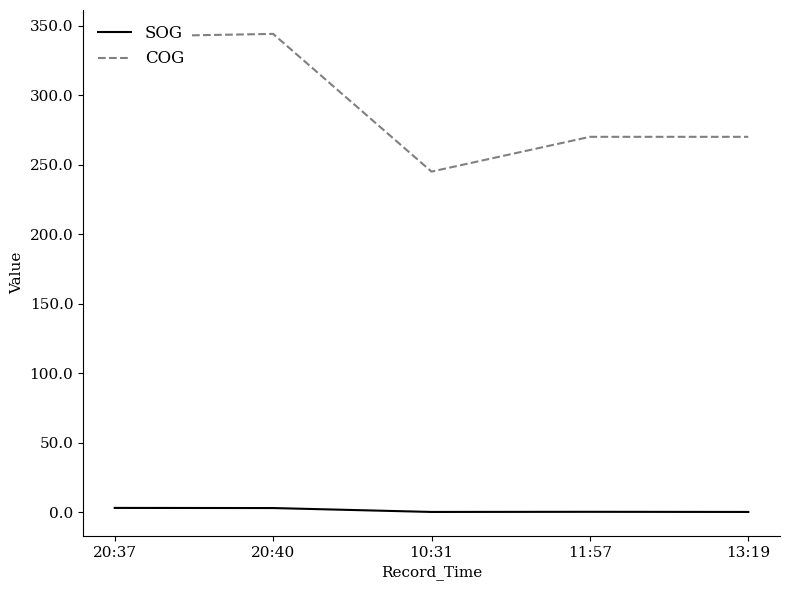

What is the maximum value shown in the chart?

344.0